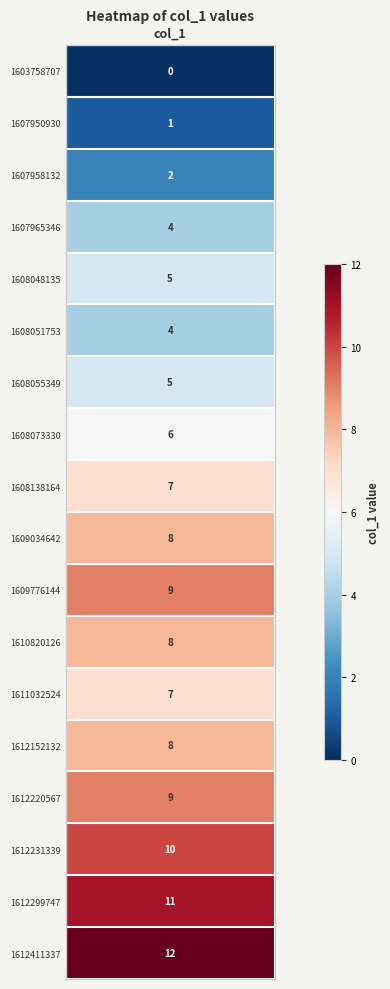

The value of 0 at 0 is 0. True or false?

True